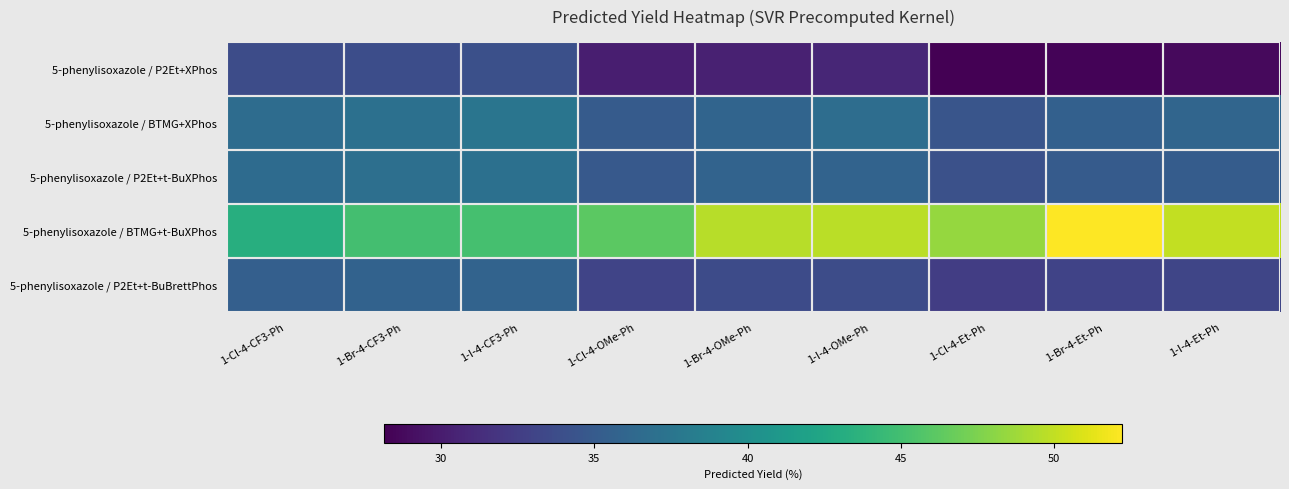

Which series changed the most between 1-Br-4-OMe-Ph and 1-Br-4-Et-Ph?

5-phenylisoxazole / BTMG+t-BuXPhos